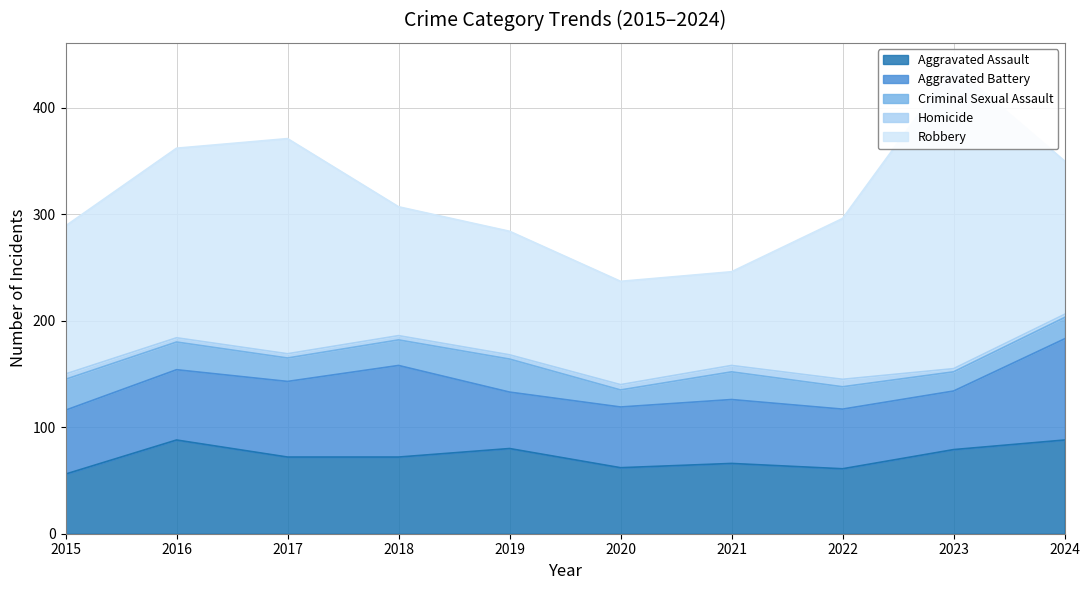

Rank the categories by Aggravated Battery value from lowest to highest.

2019, 2023, 2022, 2020, 2015, 2021, 2016, 2017, 2018, 2024